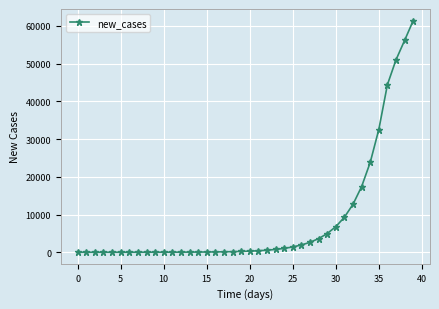

What is the average value?

8342.2